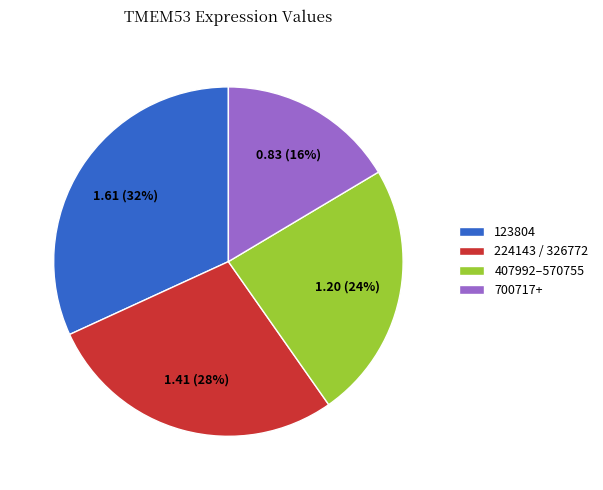

Do 123804 and 700717+ together represent more than half of the pie?

No